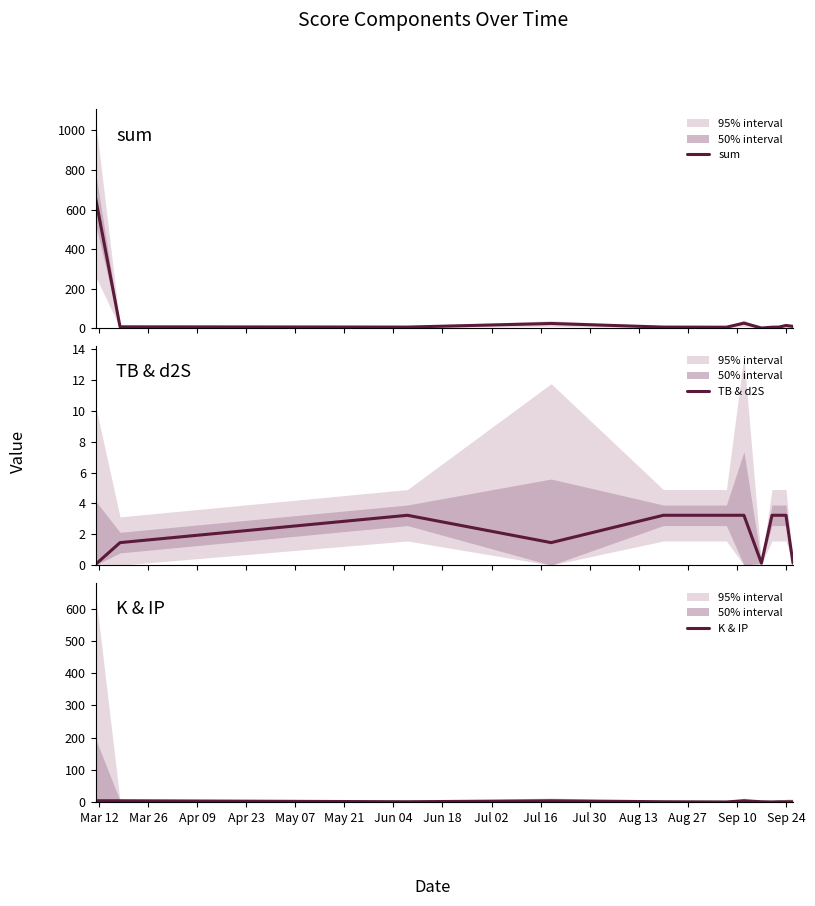

Between Mar 26 and Aug 13, which series saw the biggest shift?

K & IP